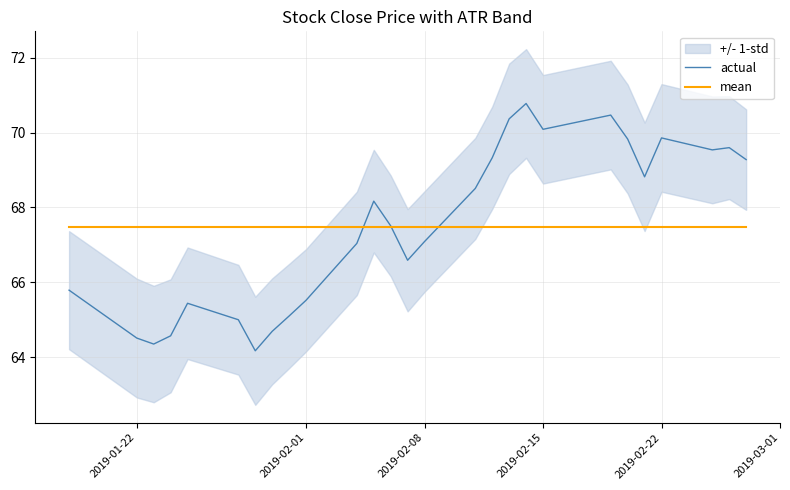

What is the maximum value for actual?

70.8